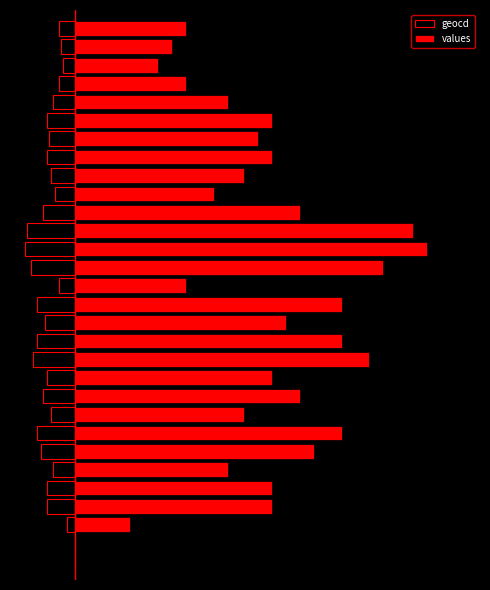

How many bars are there in each group?

2